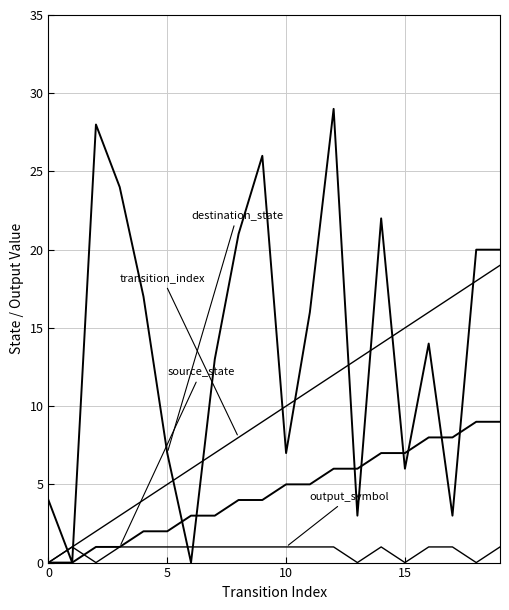

The value of source_state at 0 is -3. True or false?

False